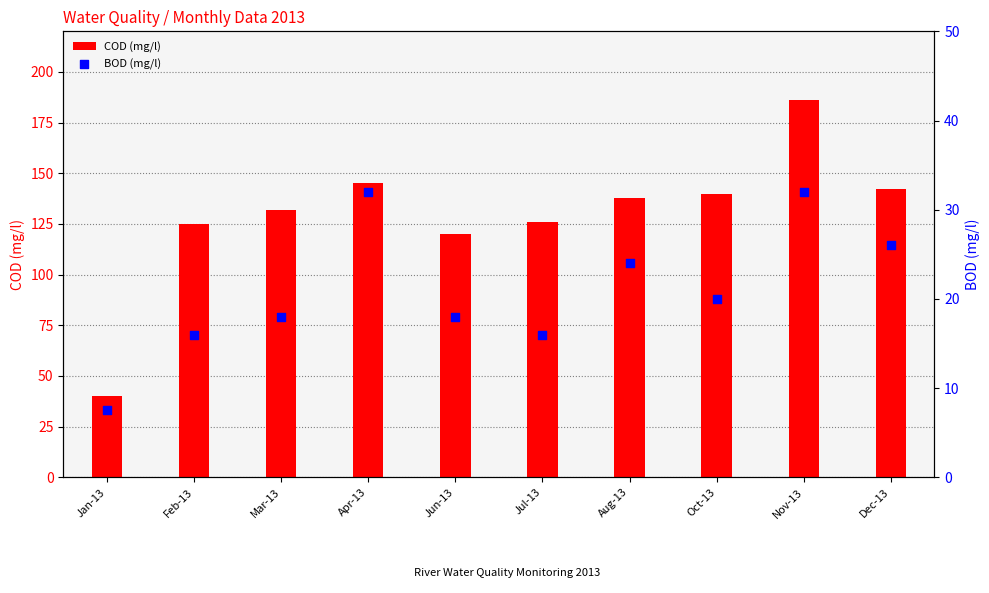

Is the value of BOD (mg/l) at Feb-13 greater than the value of COD (mg/l) at Mar-13?

No